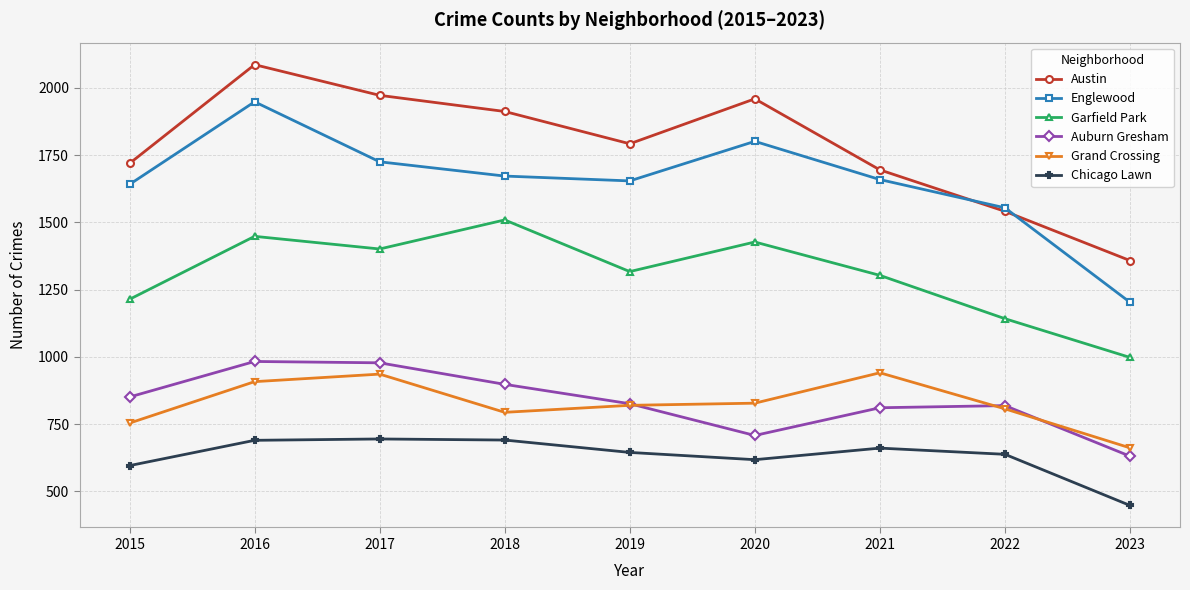

Rank the series at 2016 from lowest to highest value.

Chicago Lawn, Grand Crossing, Auburn Gresham, Garfield Park, Englewood, Austin